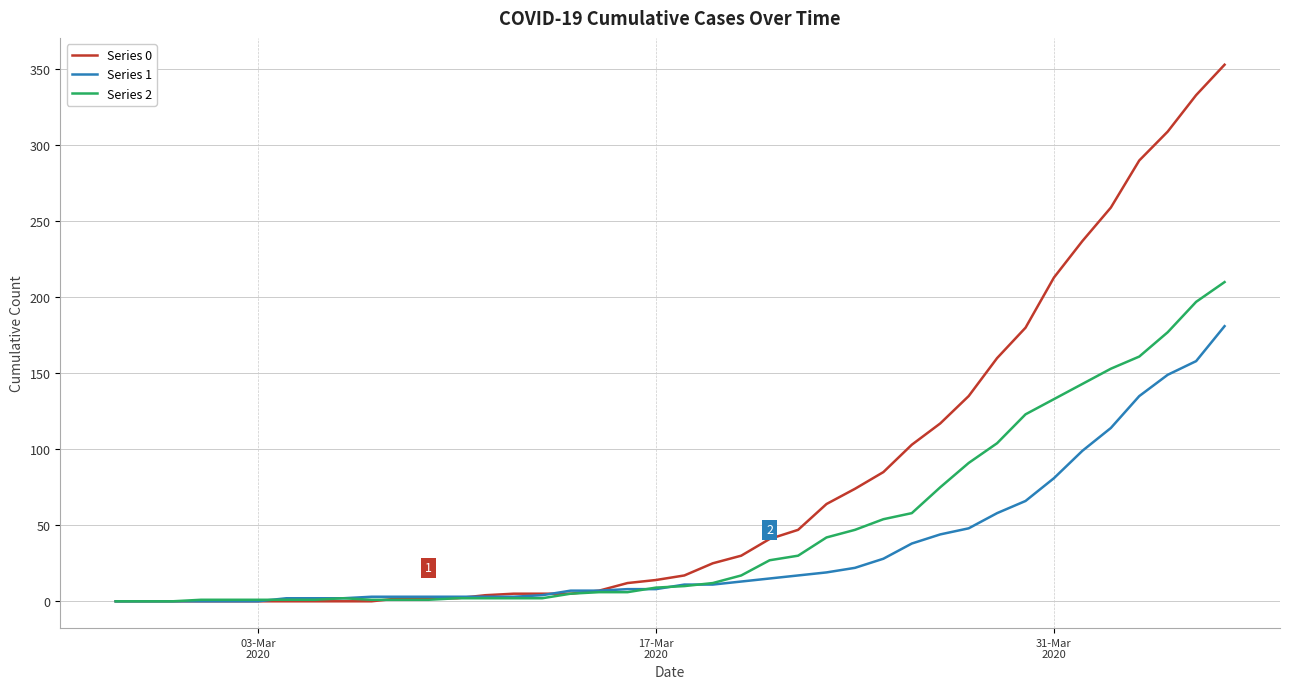

Is this an area chart (filled region under the line)?

No